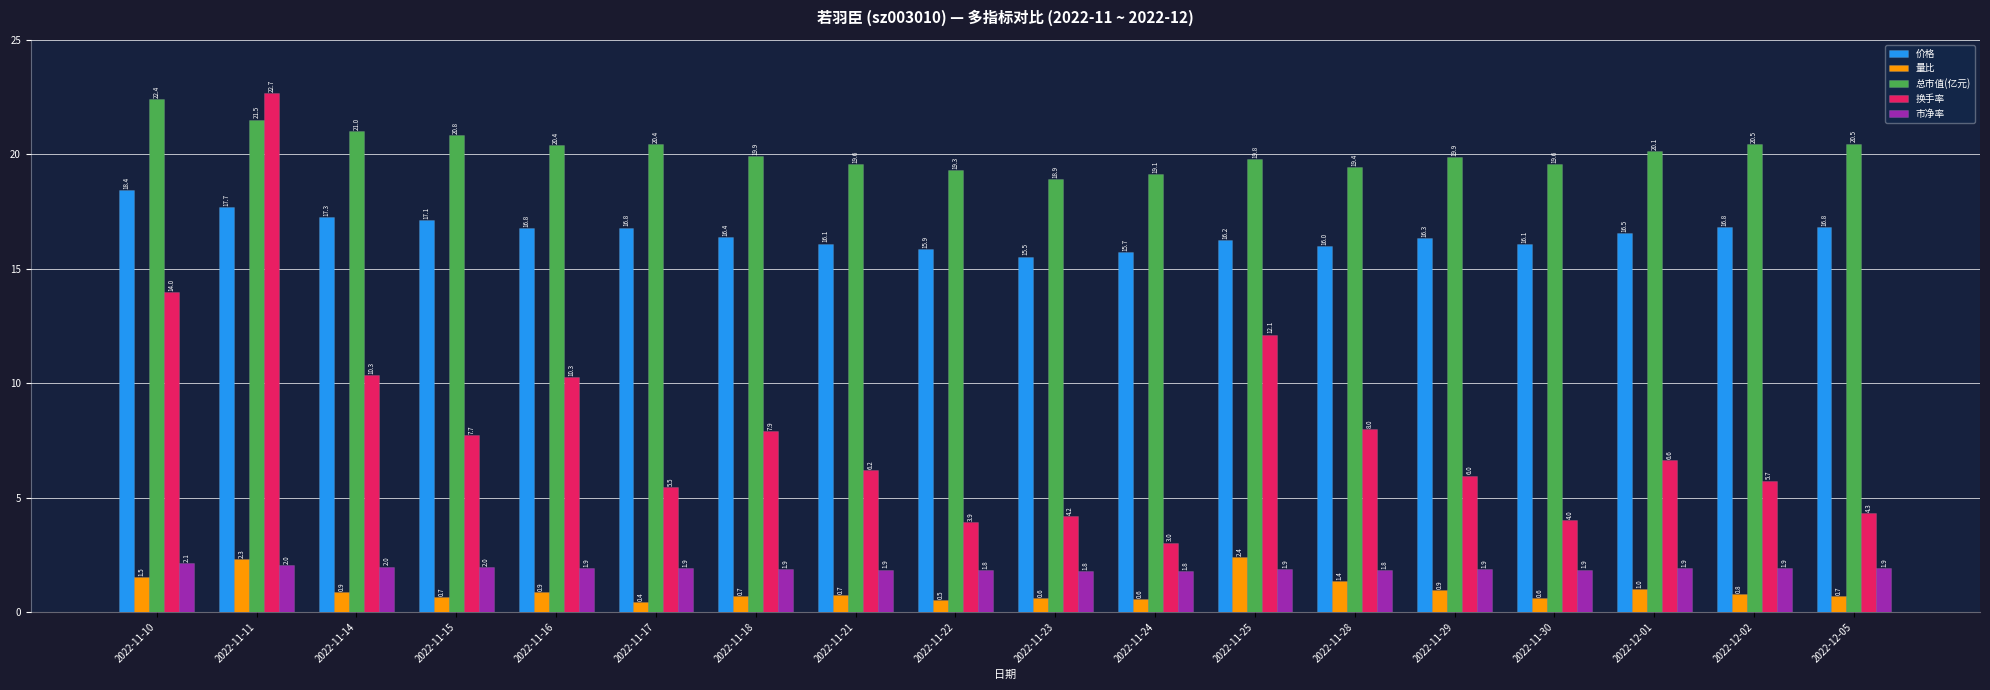

What is the label of the 2nd bar from the right?

2022-12-02